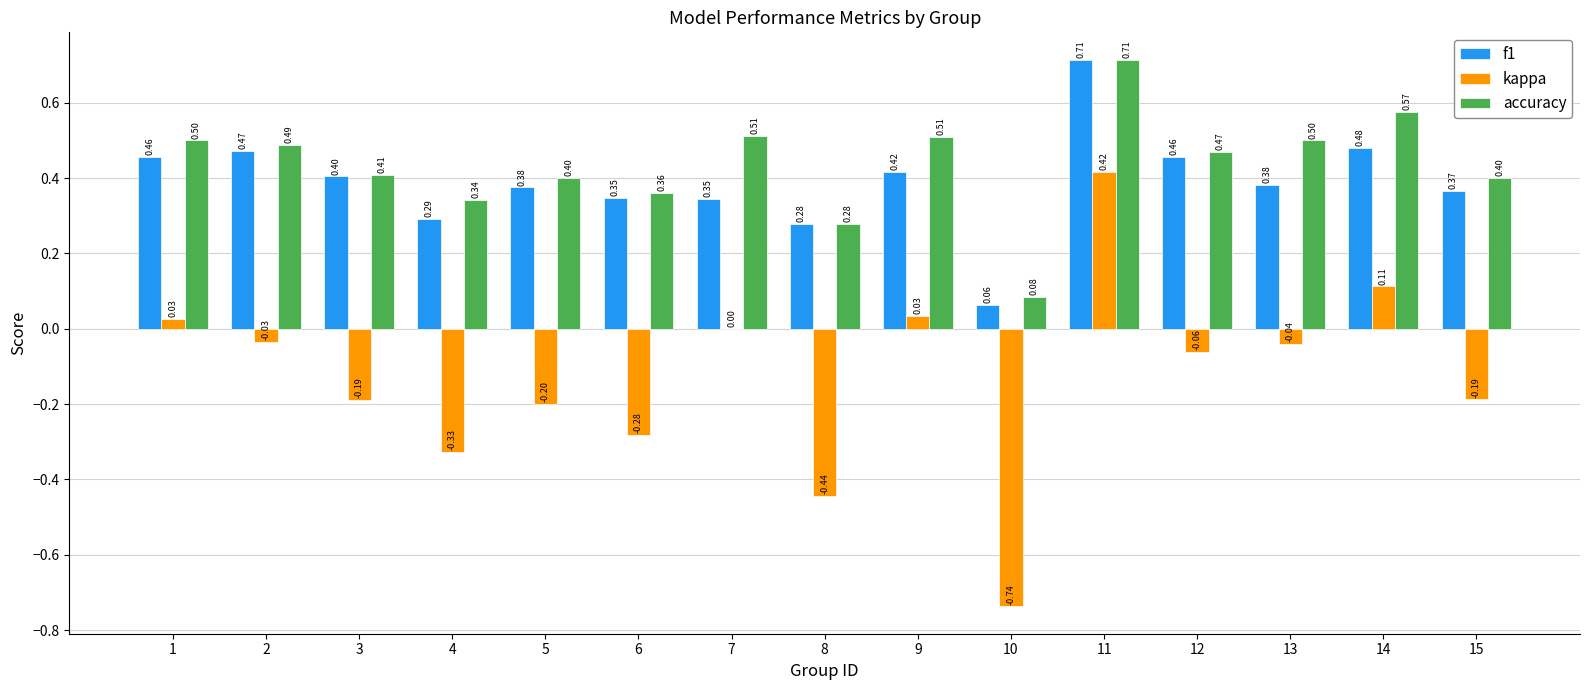

What is the average value of the f1 series?

0.4